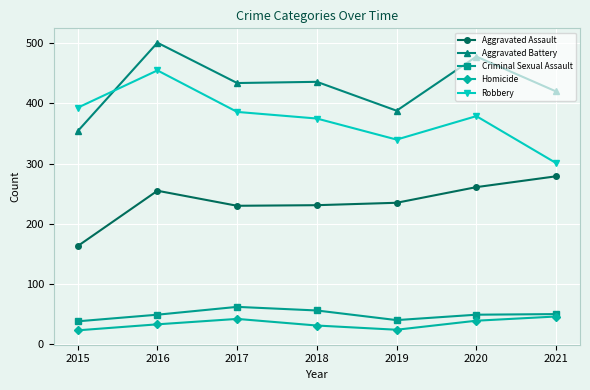

At which category does Robbery reach its first local peak?

2016